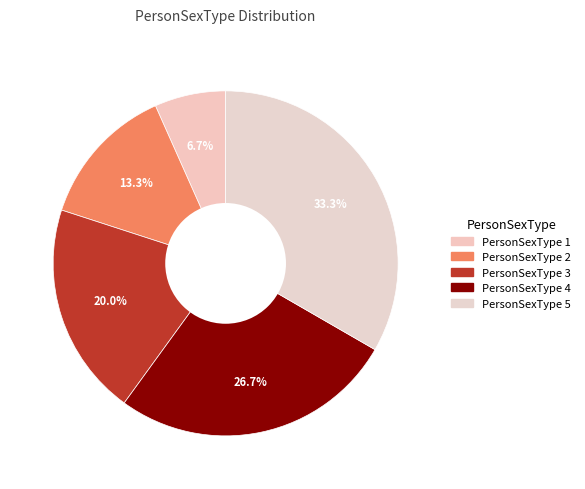

To the nearest percent, what portion does PersonSexType 1 represent?

7%